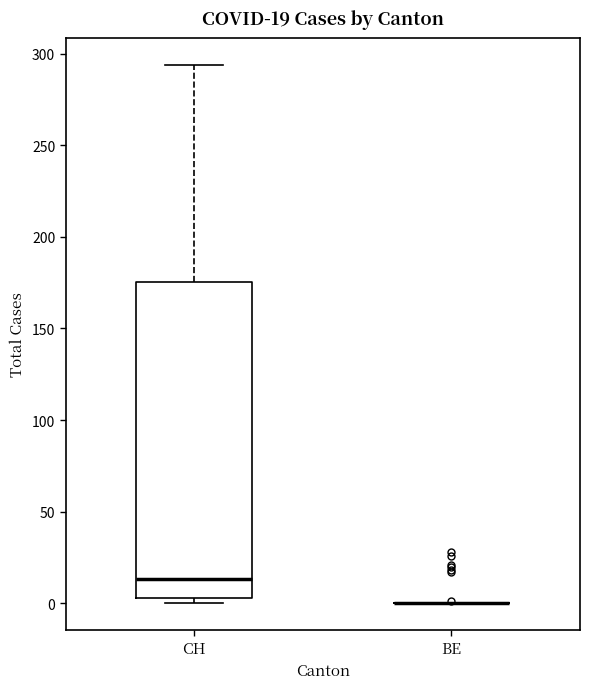

Comparing the boxes themselves (not the whiskers), which one is the tallest?

CH